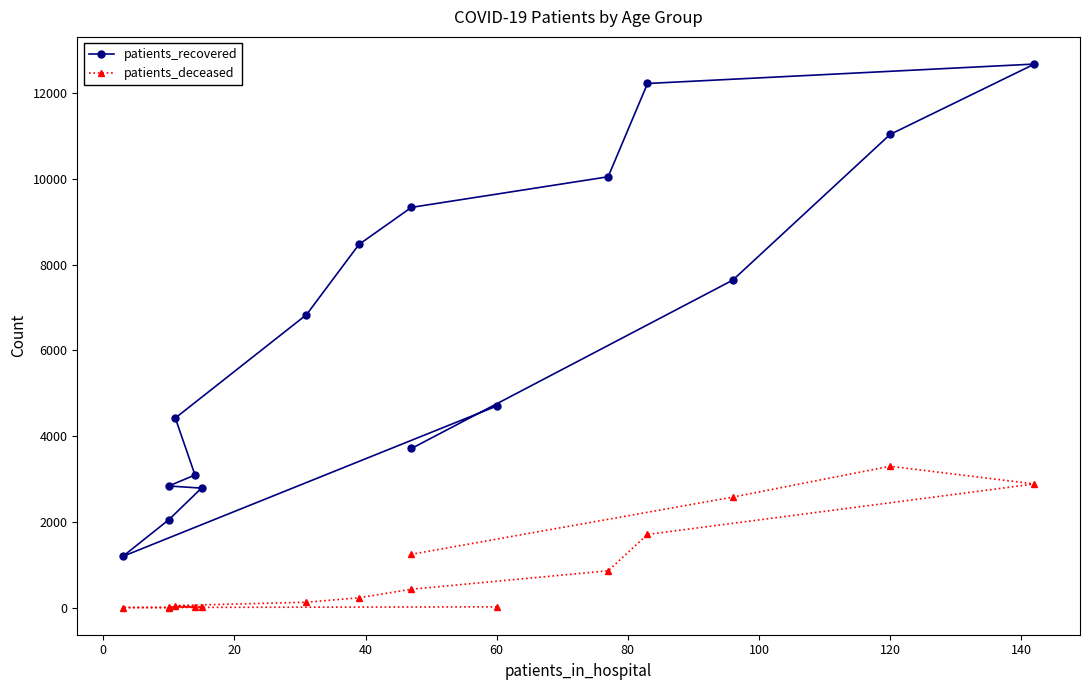

How many data points in patients_recovered are above 6834?

7